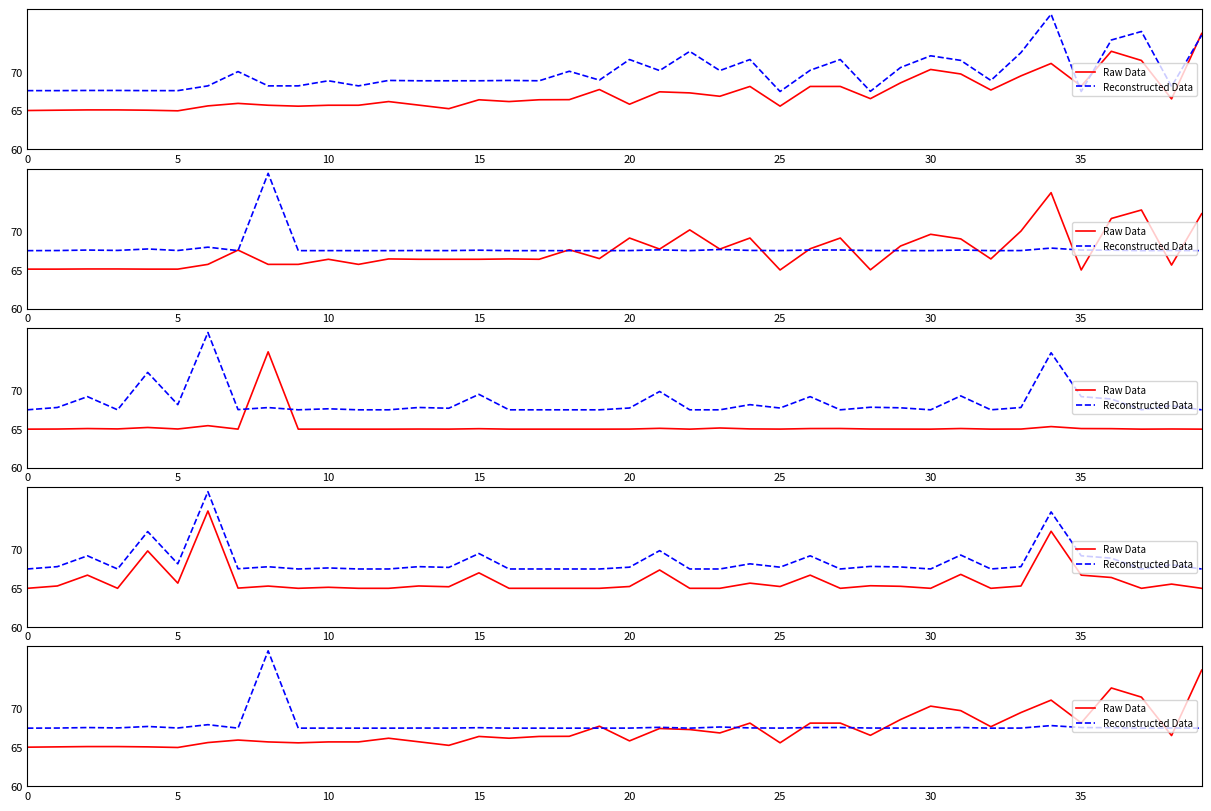

List the series in order of their overall mean, lowest first.

Raw Data, Reconstructed Data